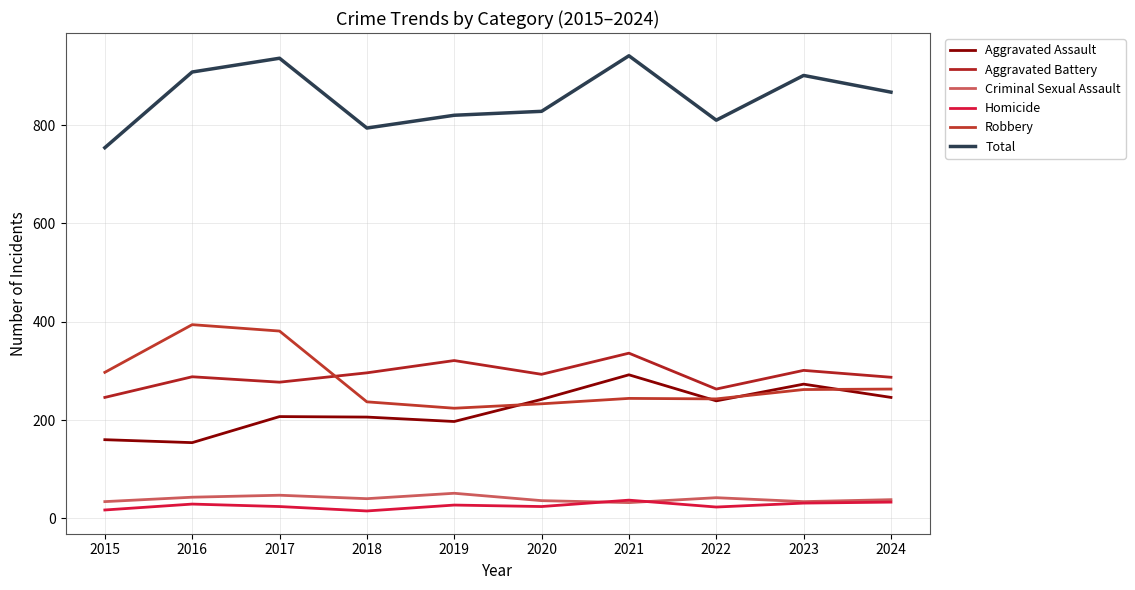

Reading left to right, transcribe all the data shown in this chart.

Aggravated Assault: 2015=160	2016=154	2017=207	2018=206	2019=197	2020=242	2021=292	2022=239	2023=273	2024=246
Aggravated Battery: 2015=246	2016=288	2017=277	2018=296	2019=321	2020=293	2021=336	2022=263	2023=301	2024=287
Criminal Sexual Assault: 2015=34	2016=43	2017=47	2018=40	2019=51	2020=36	2021=32	2022=42	2023=34	2024=38
Homicide: 2015=17	2016=29	2017=24	2018=15	2019=27	2020=24	2021=37	2022=23	2023=31	2024=33
Robbery: 2015=297	2016=394	2017=381	2018=237	2019=224	2020=233	2021=244	2022=243	2023=262	2024=263
Total: 2015=754	2016=908	2017=936	2018=794	2019=820	2020=828	2021=941	2022=810	2023=901	2024=867